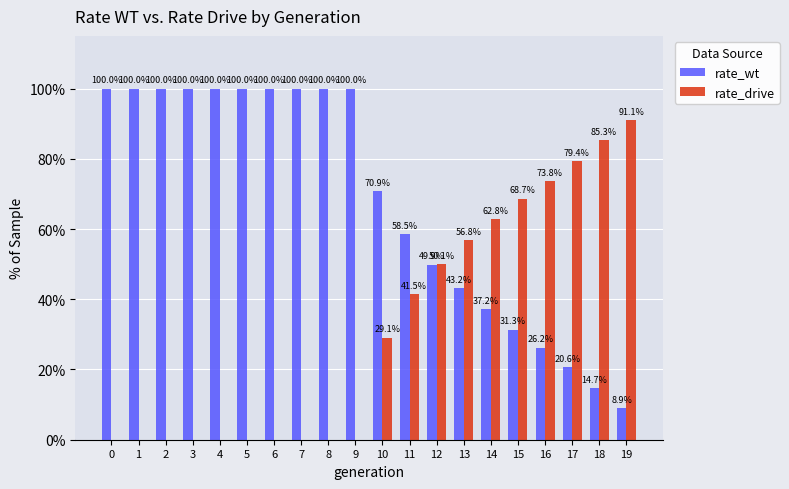

Reading left to right, extract all data points from this chart.

rate_wt: 0=100.0	1=100.0	2=100.0	3=100.0	4=100.0	5=100.0	6=100.0	7=100.0	8=100.0	9=100.0	10=70.9	11=58.5	12=49.9	13=43.2	14=37.2	15=31.3	16=26.2	17=20.6	18=14.7	19=8.9
rate_drive: 0=0.0	1=0.0	2=0.0	3=0.0	4=0.0	5=0.0	6=0.0	7=0.0	8=0.0	9=0.0	10=29.1	11=41.5	12=50.1	13=56.8	14=62.8	15=68.7	16=73.8	17=79.4	18=85.3	19=91.1